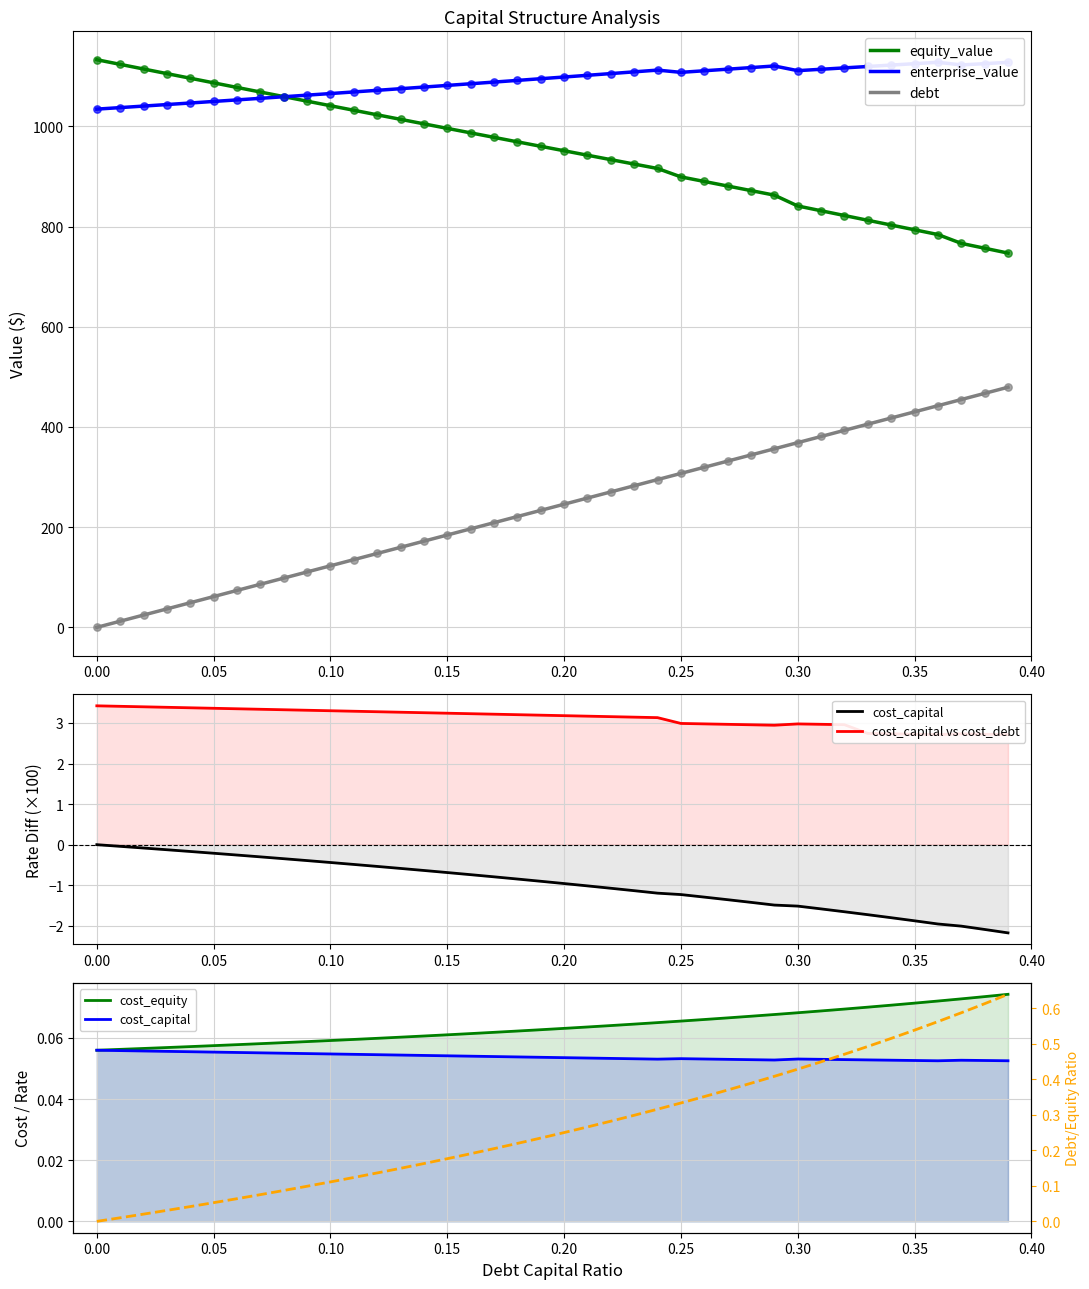

Which series reaches the maximum Y coordinate?

equity_value